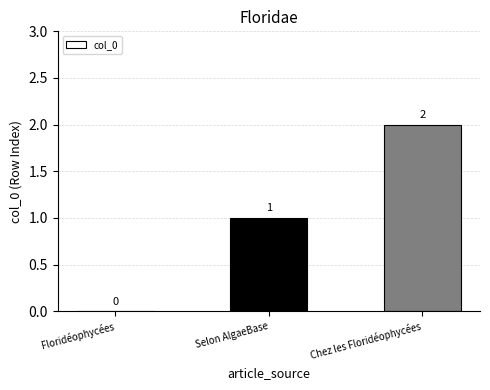

The value at Selon AlgaeBase is 1. True or false?

True